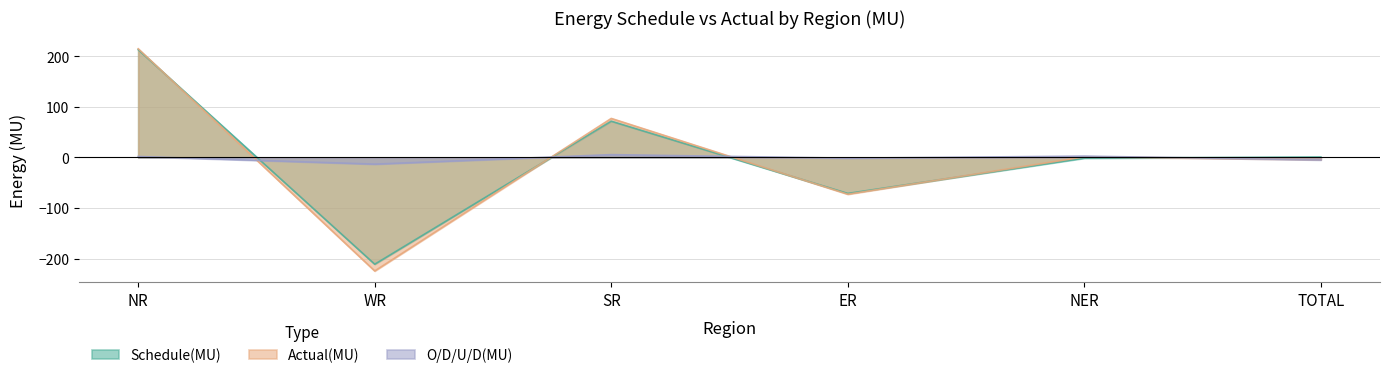

What is the approximate value of Schedule(MU) at ER?

-71.3